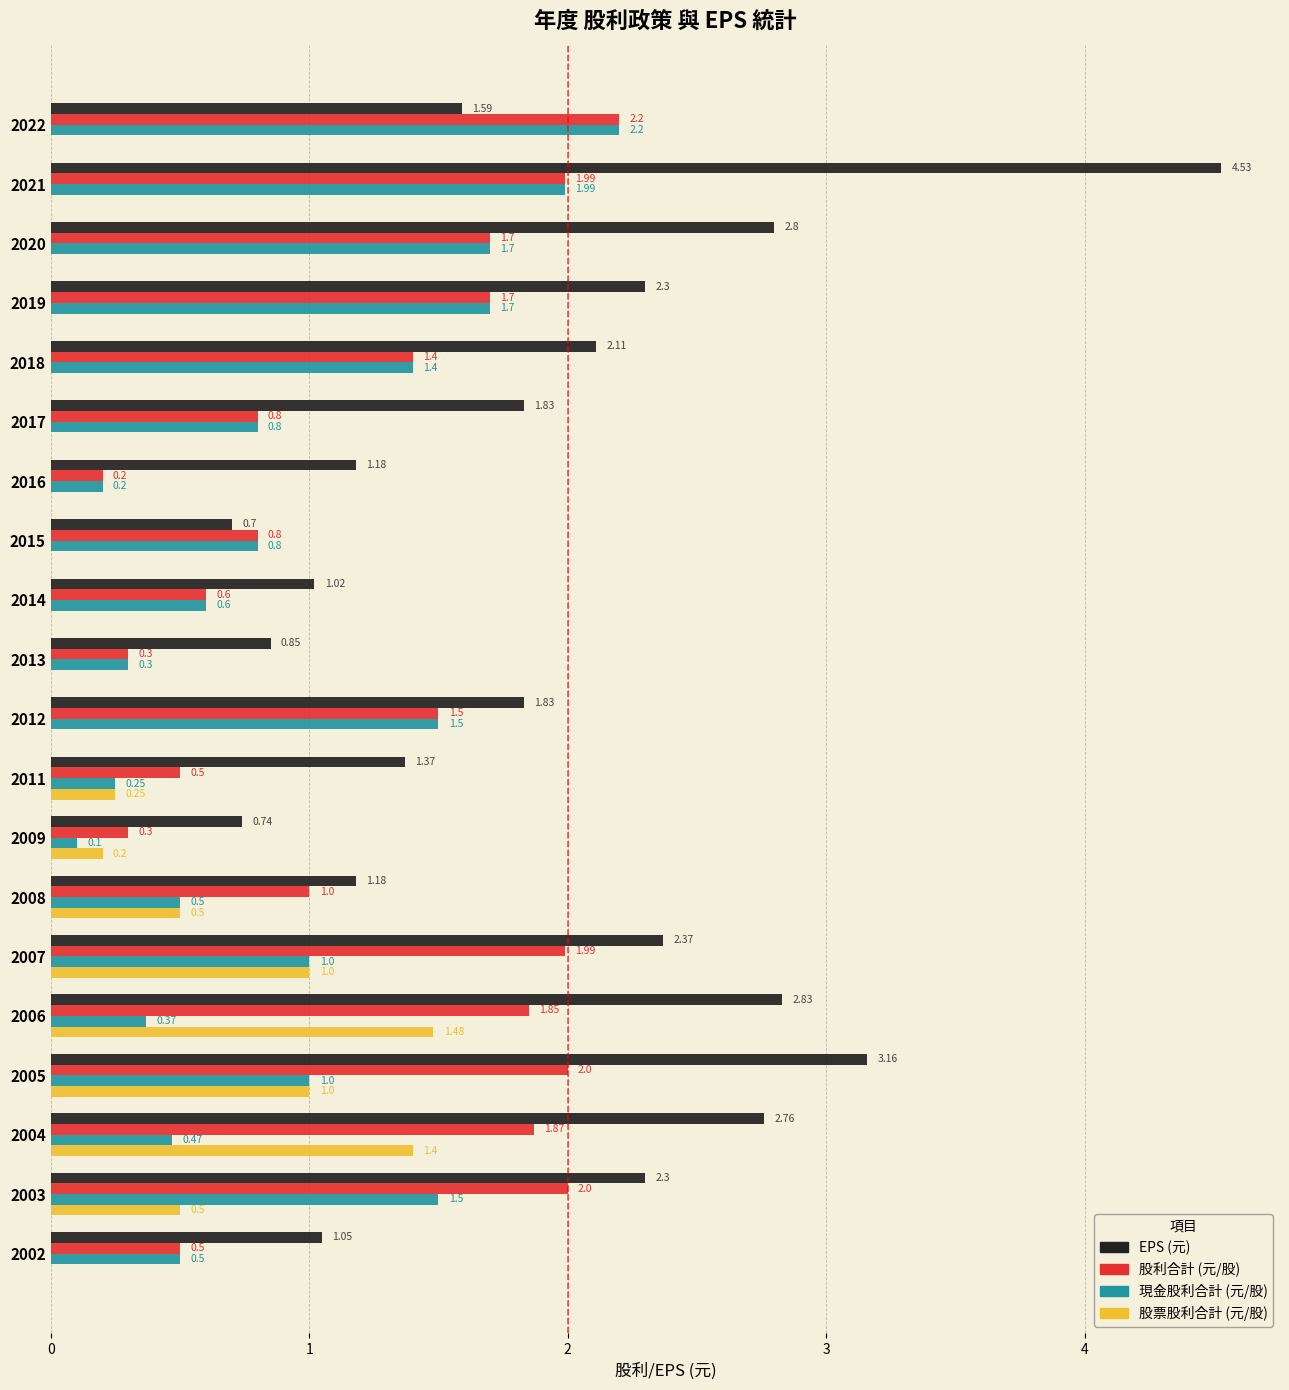

At which category is the sum across all series the highest?

2021